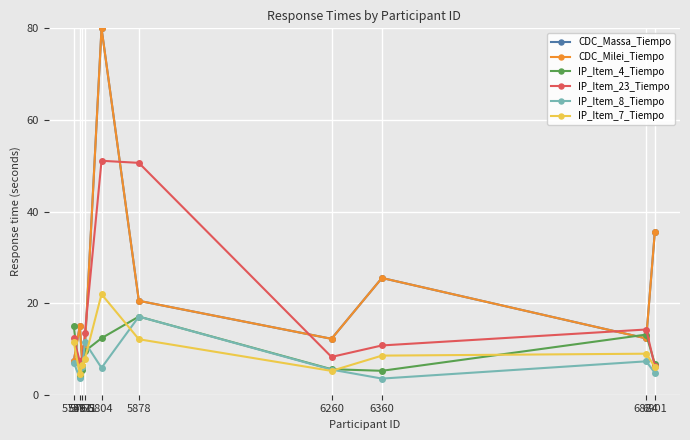

Where do IP_Item_8_Tiempo and CDC_Milei_Tiempo first cross each other?

5766 and 5771